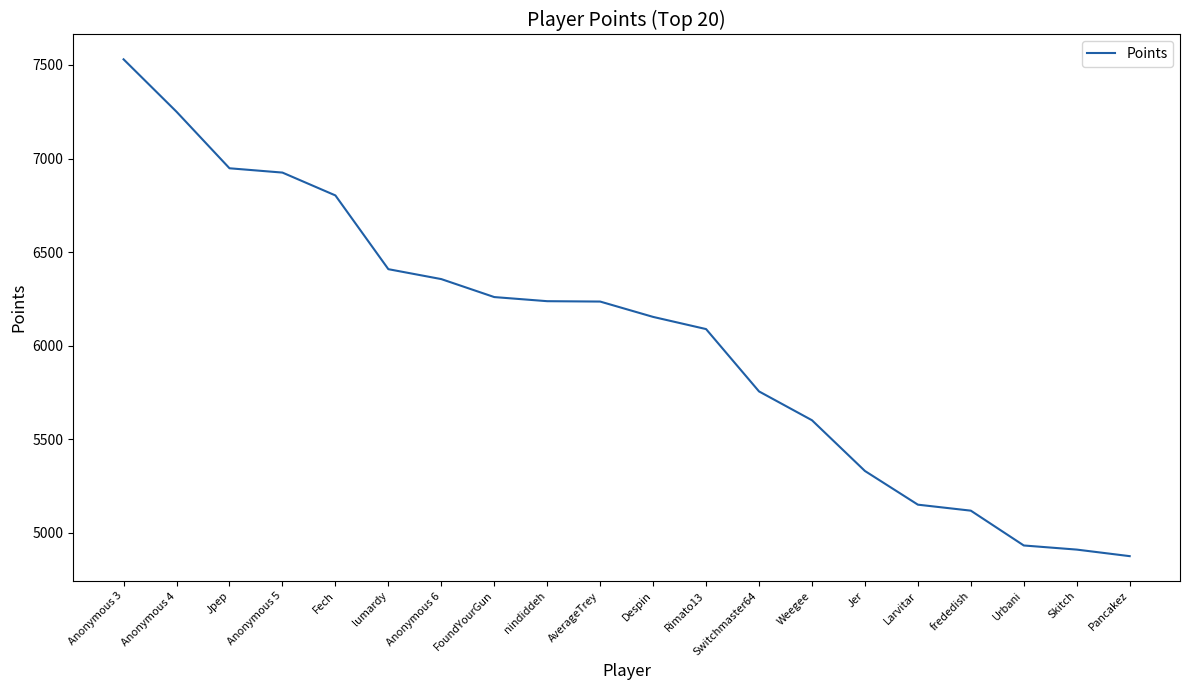

What is the difference between the maximum and minimum values?

2654